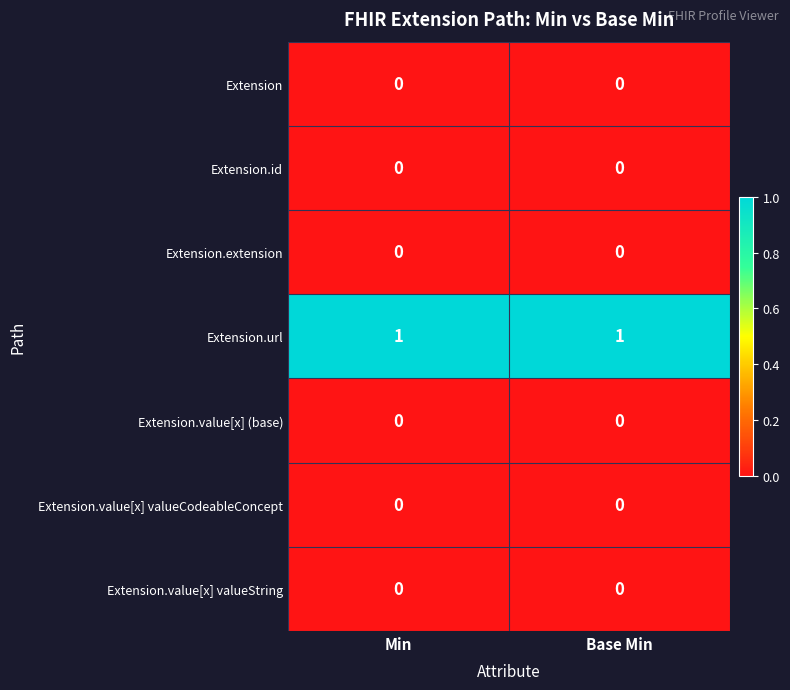

The Extension.url series shows 1 at Min. True or false?

True